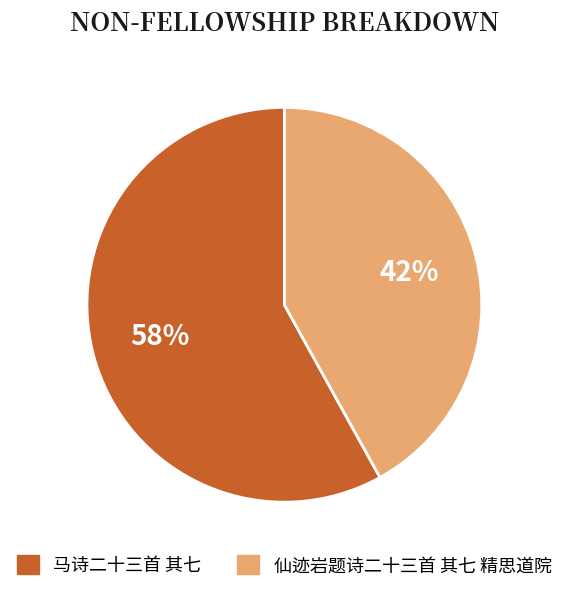

To the nearest percent, what portion does 马诗二十三首 其七 represent?

58%